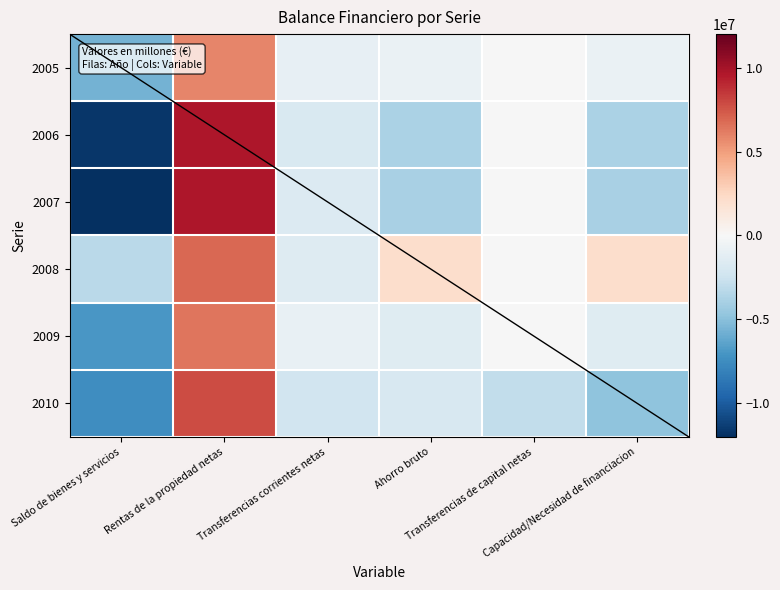

What is the sum of all 2010 values?

-11517593